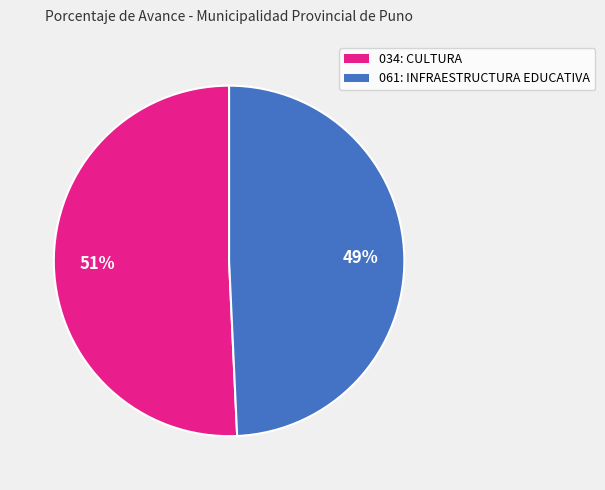

To the nearest percent, what is the combined percentage of 034: CULTURA and 061: INFRAESTRUCTURA EDUCATIVA?

100%